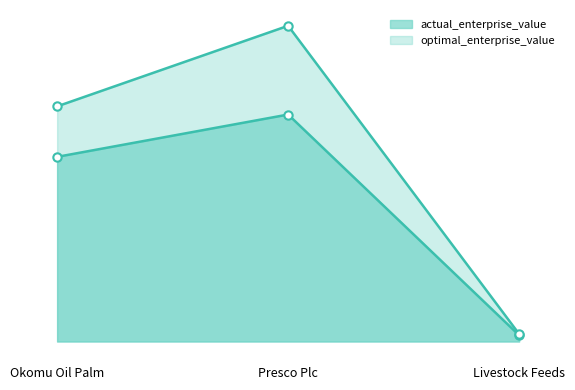

Which series has the largest total across all categories?

optimal_enterprise_value